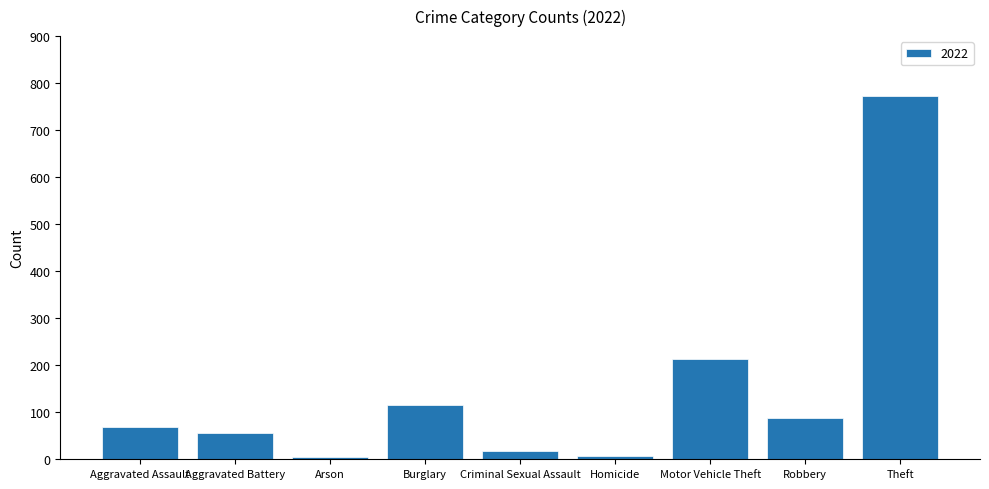

What is the average value?

149